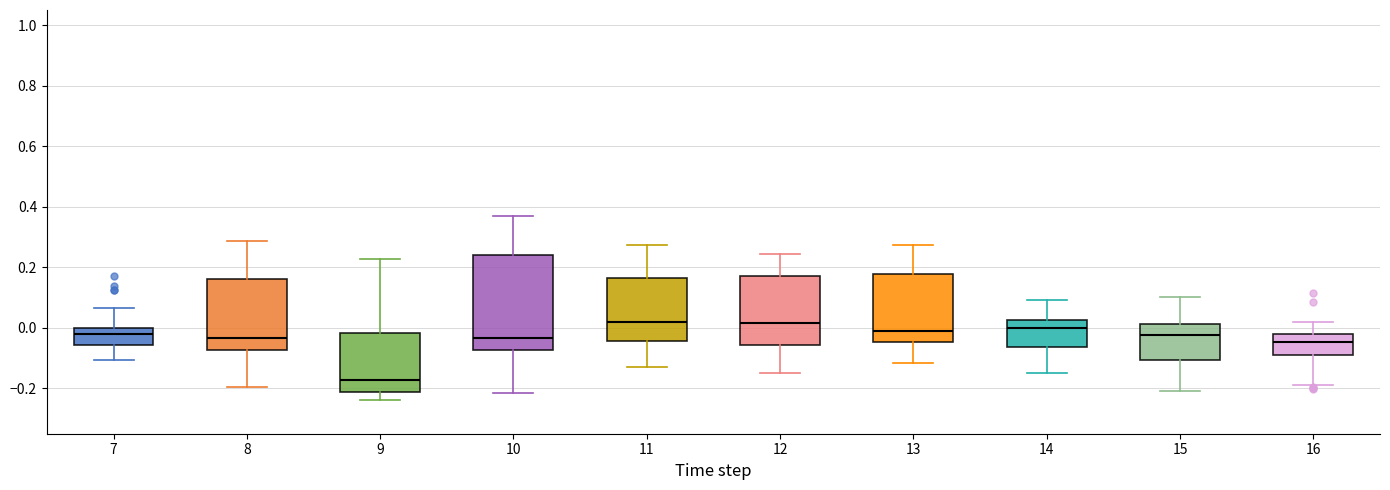

Where is the upper edge of the box at x = 8 on the y-axis? The values are not printed on the chart, so give them approximately, as read against the axis.

0.16